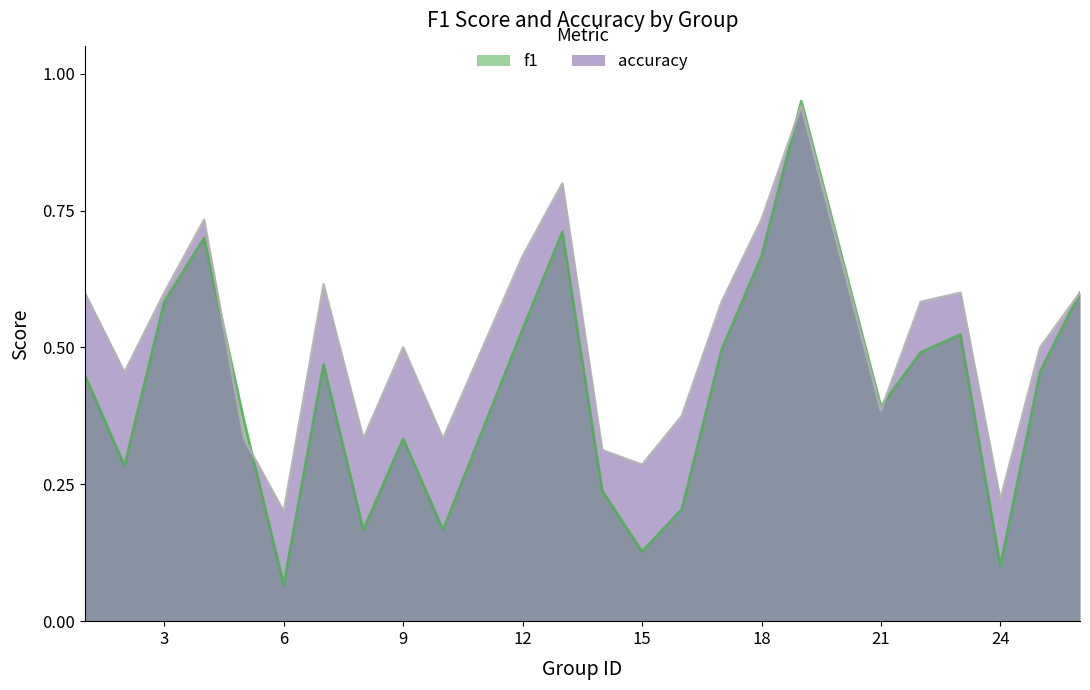

Does the chart have visible grid lines?

No